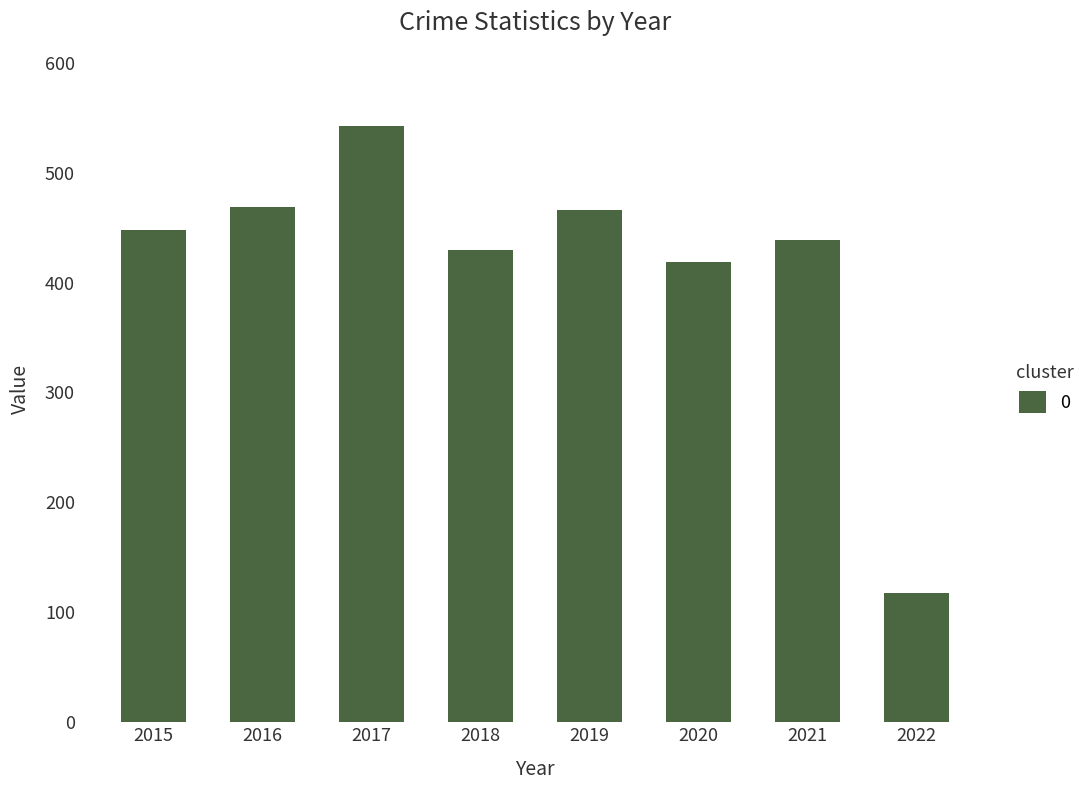

Which label corresponds to the largest value in the chart?

2017